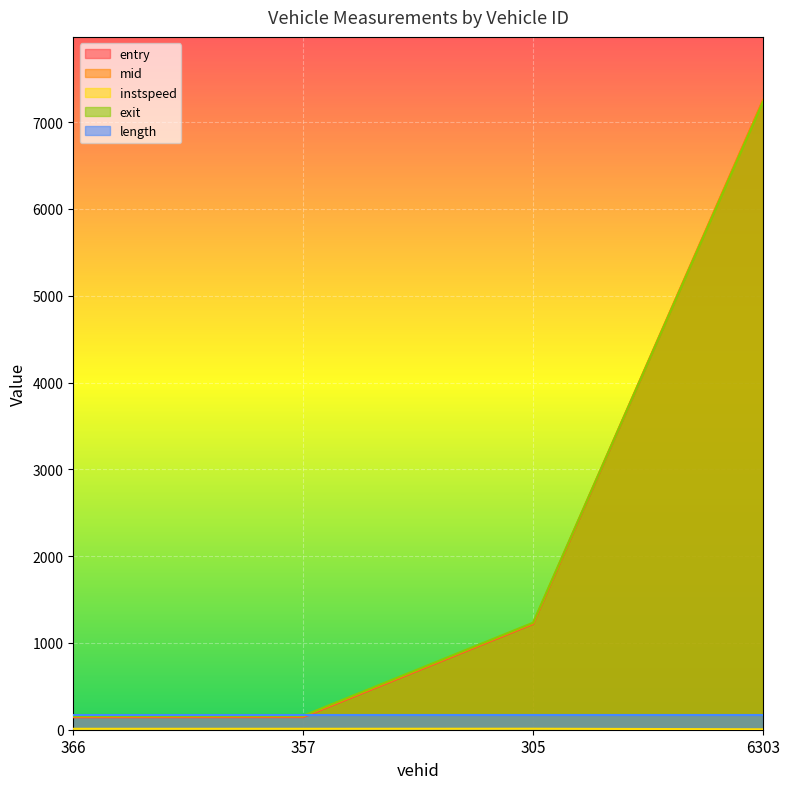

What is the lowest value of the exit series?

158.1